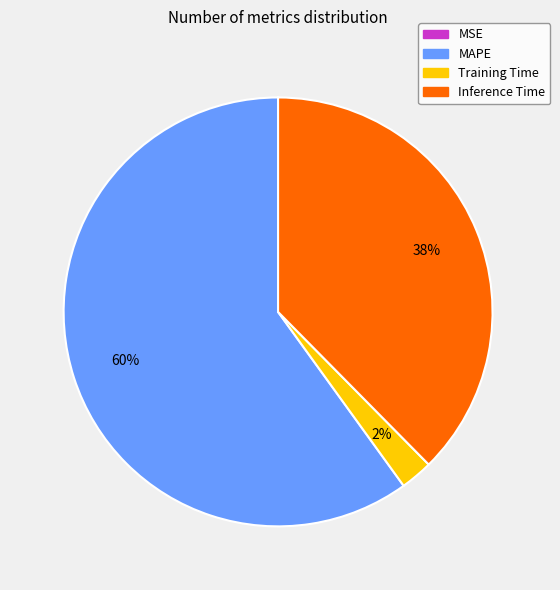

Which category has the biggest portion of the pie?

MAPE